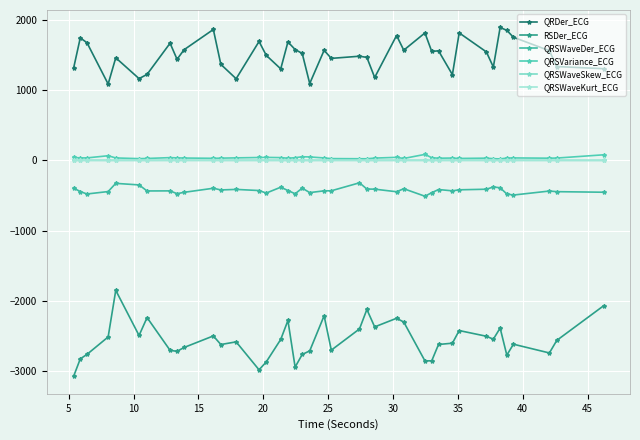

How many data points in QRDer_ECG are less than 1545?

20